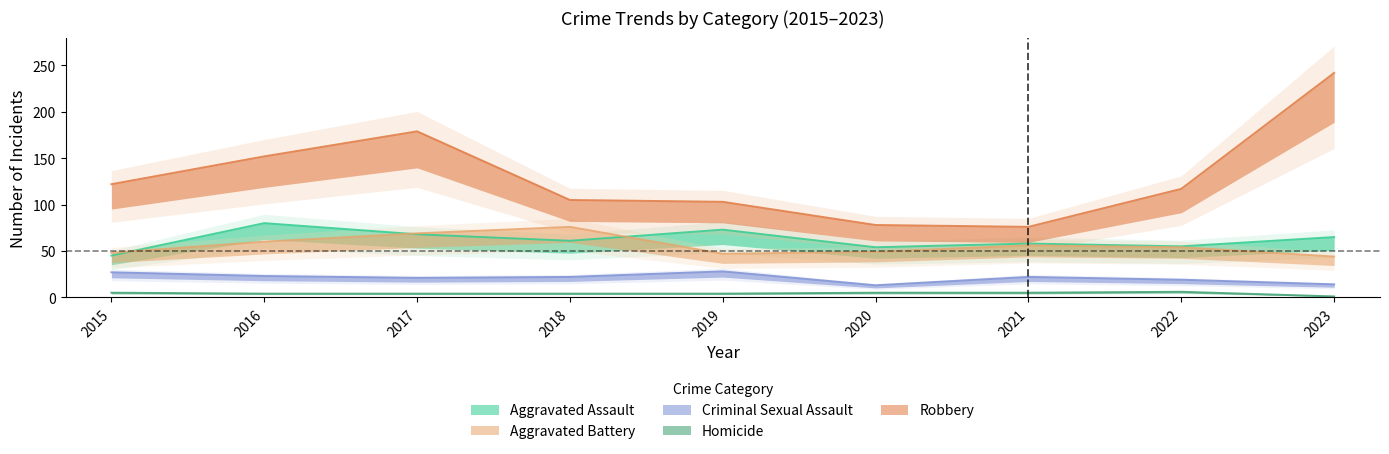

What is the value of the Aggravated Battery point at the 7th from the left?

56